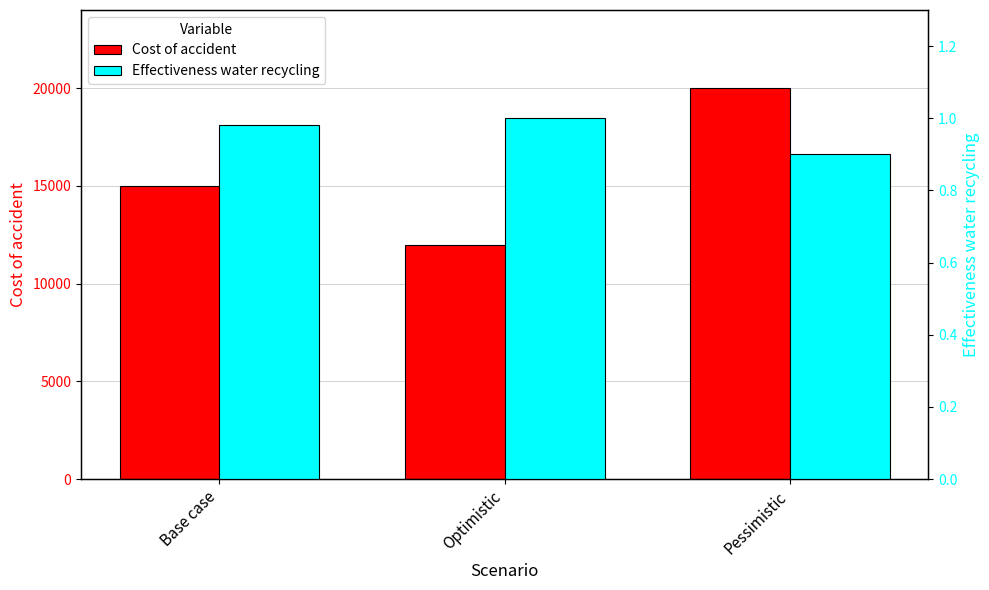

What is the highest value of the Cost of accident series?

20000.0